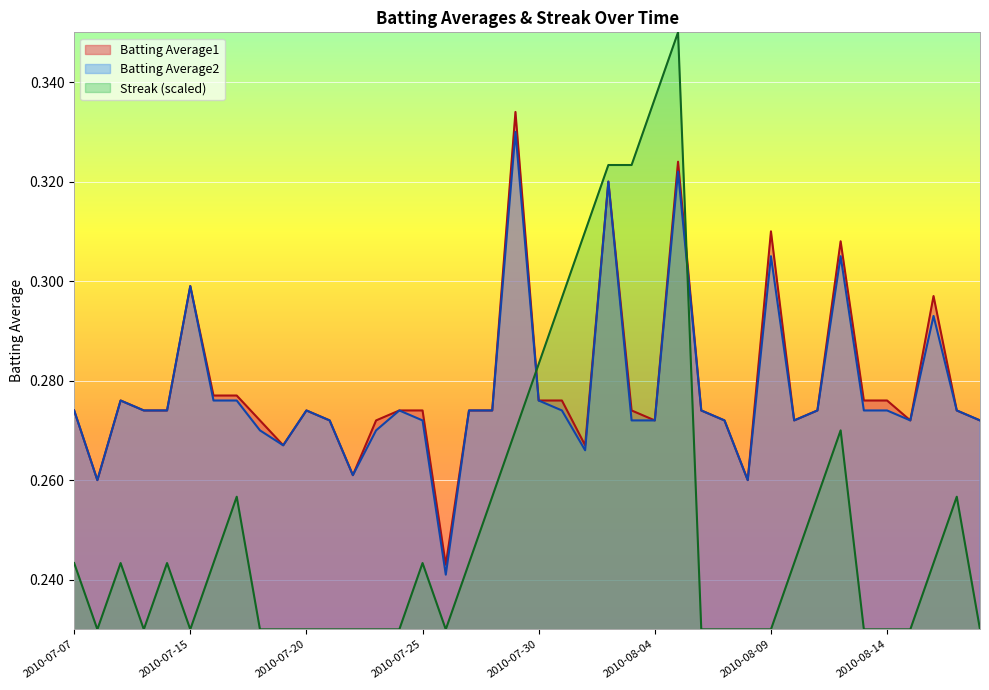

Reading left to right, list all the values displayed in this chart.

Batting Average1: 2010-07-07=0.3	2010-07-08=0.3	2010-07-09=0.3	2010-07-10=0.3	2010-07-11=0.3	2010-07-15=0.3	2010-07-16=0.3	2010-07-17=0.3	2010-07-18=0.3	2010-07-19=0.3	2010-07-20=0.3	2010-07-21=0.3	2010-07-22=0.3	2010-07-23=0.3	2010-07-24=0.3	2010-07-25=0.3	2010-07-26=0.2	2010-07-27=0.3	2010-07-28=0.3	2010-07-29=0.3	2010-07-30=0.3	2010-07-31=0.3	2010-08-01=0.3	2010-08-02=0.3	2010-08-03=0.3	2010-08-04=0.3	2010-08-05=0.3	2010-08-06=0.3	2010-08-07=0.3	2010-08-08=0.3	2010-08-09=0.3	2010-08-10=0.3	2010-08-11=0.3	2010-08-12=0.3	2010-08-13=0.3	2010-08-14=0.3	2010-08-15=0.3	2010-08-16=0.3	2010-08-17=0.3	2010-08-18=0.3
Batting Average2: 2010-07-07=0.3	2010-07-08=0.3	2010-07-09=0.3	2010-07-10=0.3	2010-07-11=0.3	2010-07-15=0.3	2010-07-16=0.3	2010-07-17=0.3	2010-07-18=0.3	2010-07-19=0.3	2010-07-20=0.3	2010-07-21=0.3	2010-07-22=0.3	2010-07-23=0.3	2010-07-24=0.3	2010-07-25=0.3	2010-07-26=0.2	2010-07-27=0.3	2010-07-28=0.3	2010-07-29=0.3	2010-07-30=0.3	2010-07-31=0.3	2010-08-01=0.3	2010-08-02=0.3	2010-08-03=0.3	2010-08-04=0.3	2010-08-05=0.3	2010-08-06=0.3	2010-08-07=0.3	2010-08-08=0.3	2010-08-09=0.3	2010-08-10=0.3	2010-08-11=0.3	2010-08-12=0.3	2010-08-13=0.3	2010-08-14=0.3	2010-08-15=0.3	2010-08-16=0.3	2010-08-17=0.3	2010-08-18=0.3
Streak: 2010-07-07=0.2	2010-07-08=0.2	2010-07-09=0.2	2010-07-10=0.2	2010-07-11=0.2	2010-07-15=0.2	2010-07-16=0.2	2010-07-17=0.3	2010-07-18=0.2	2010-07-19=0.2	2010-07-20=0.2	2010-07-21=0.2	2010-07-22=0.2	2010-07-23=0.2	2010-07-24=0.2	2010-07-25=0.2	2010-07-26=0.2	2010-07-27=0.2	2010-07-28=0.3	2010-07-29=0.3	2010-07-30=0.3	2010-07-31=0.3	2010-08-01=0.3	2010-08-02=0.3	2010-08-03=0.3	2010-08-04=0.3	2010-08-05=0.3	2010-08-06=0.2	2010-08-07=0.2	2010-08-08=0.2	2010-08-09=0.2	2010-08-10=0.2	2010-08-11=0.3	2010-08-12=0.3	2010-08-13=0.2	2010-08-14=0.2	2010-08-15=0.2	2010-08-16=0.2	2010-08-17=0.3	2010-08-18=0.2